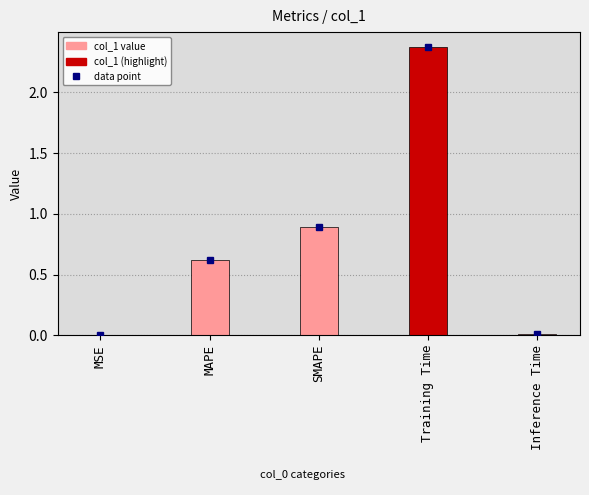

What is the maximum value shown in the chart?

2.4